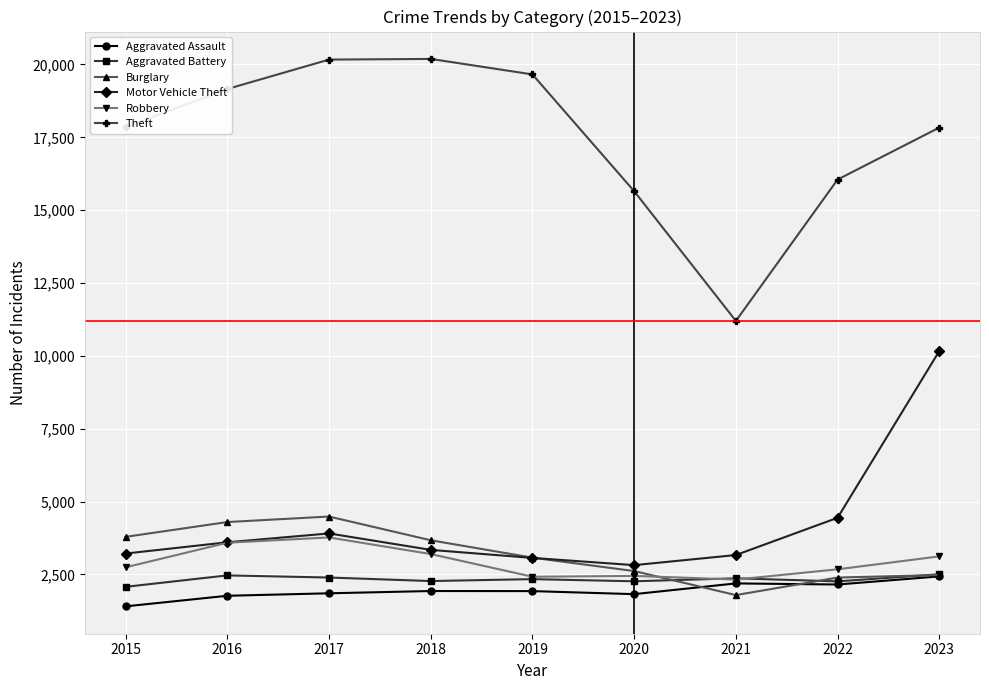

Read the Motor Vehicle Theft value at 2016, to the nearest 100.

3600